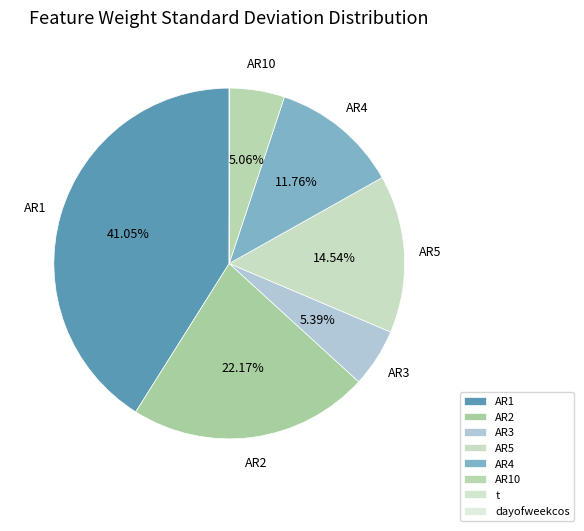

Which slice is the largest?

AR1